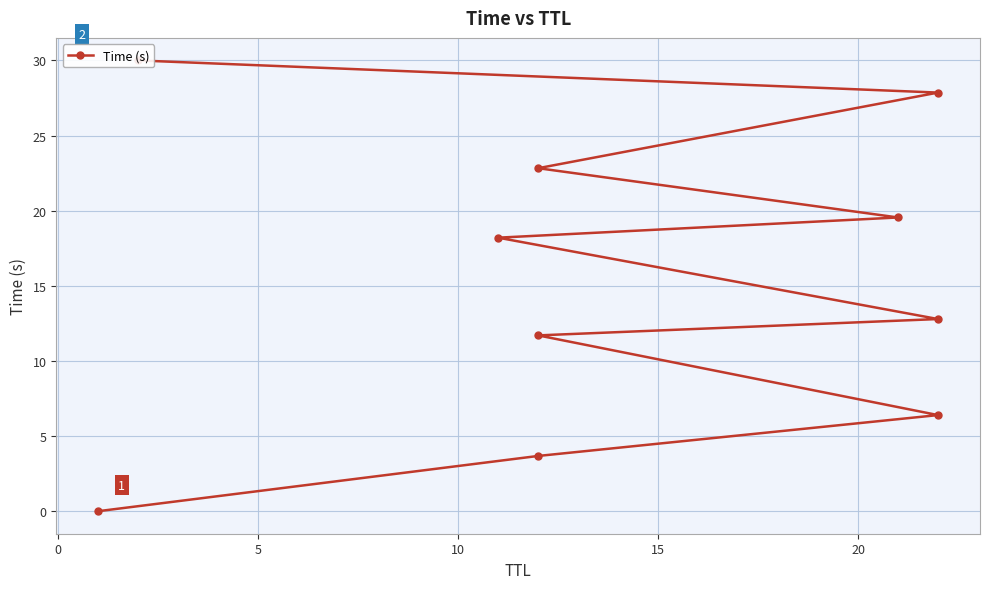

How many values exceed 18?

5